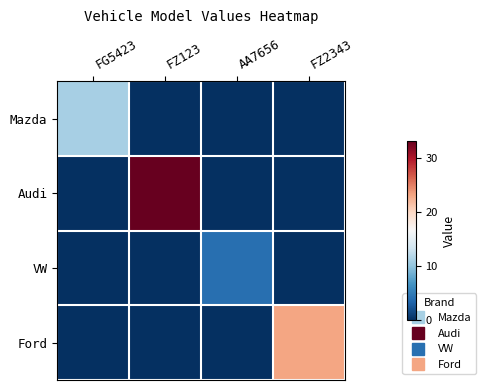

Which series has the largest range (max minus min)?

Audi